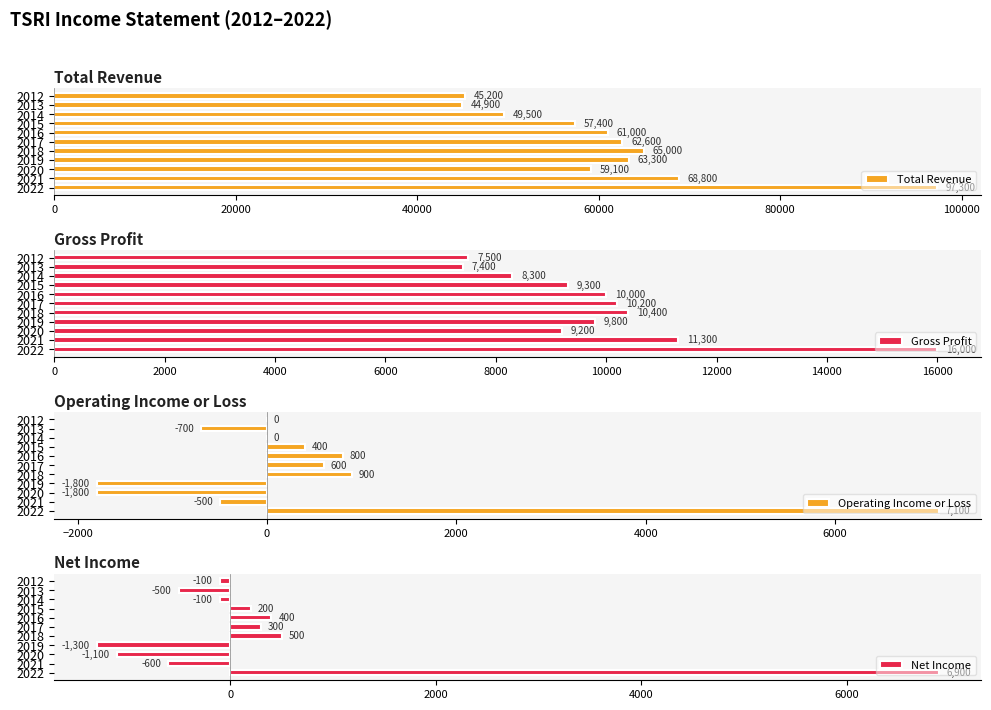

What is the difference between the maximum and minimum values in the Operating Income or Loss series?

8900